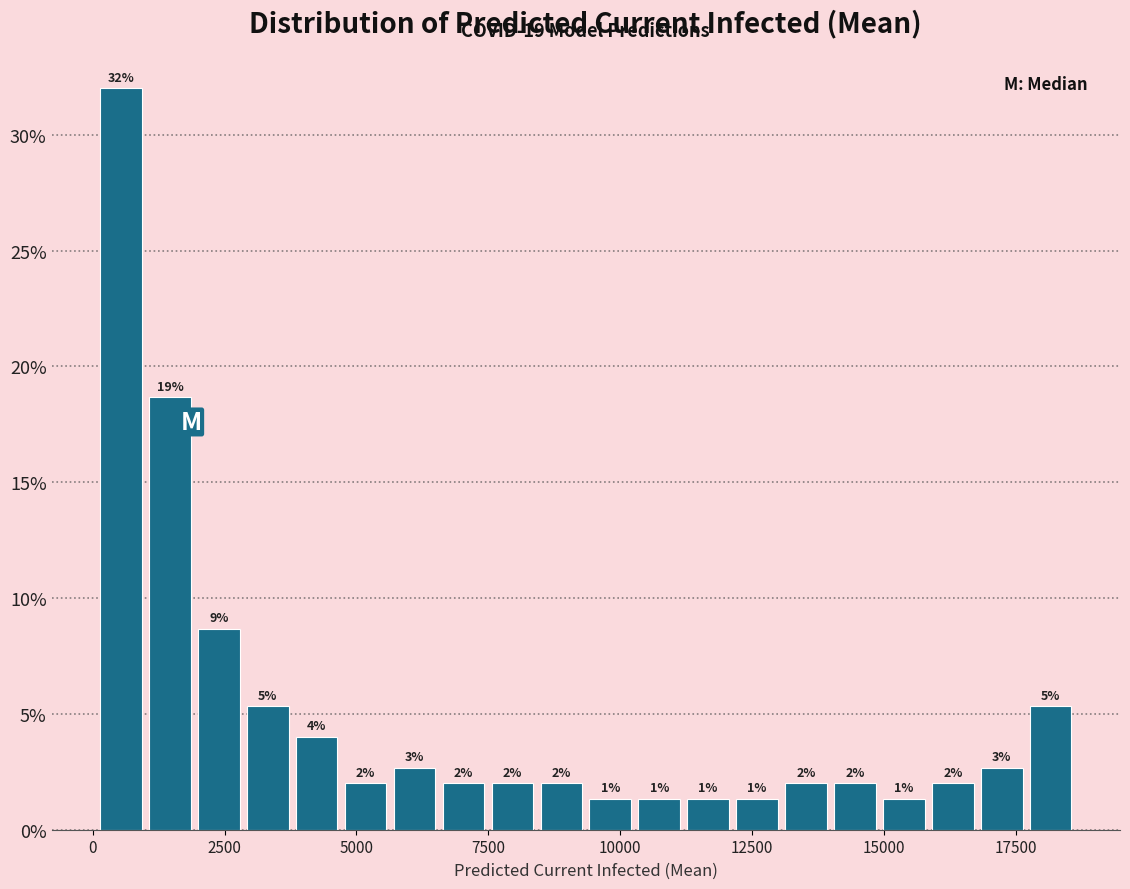

Read against the x-axis, roughly where is the centre of the tallest bar?

500